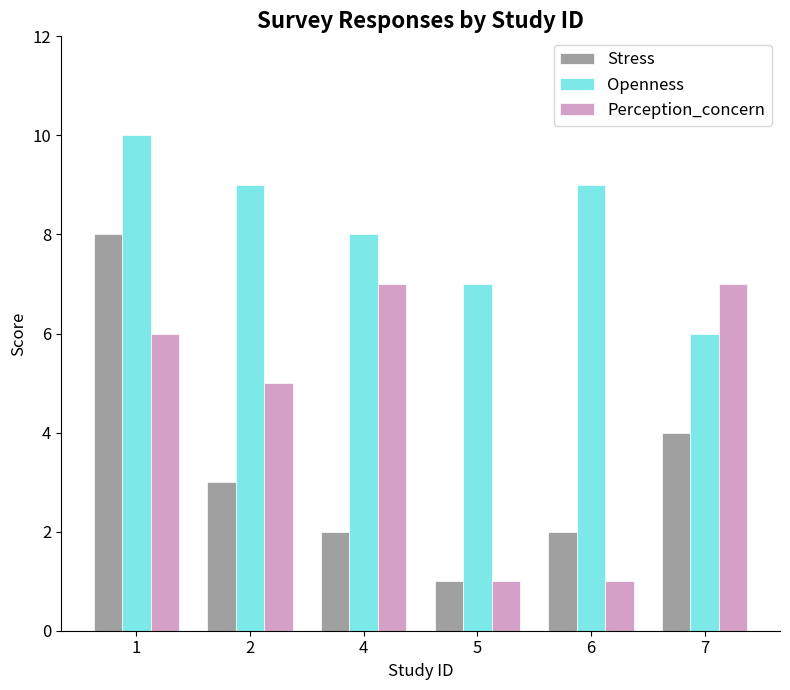

At how many categories does at least one series exceed 3?

6